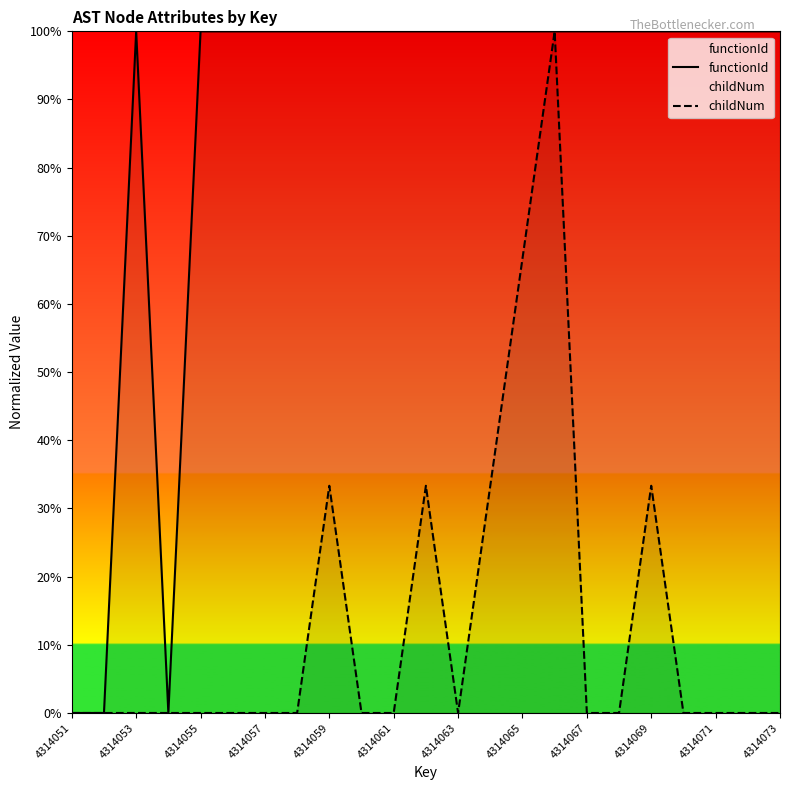

What is the maximum value for functionId?

1.0